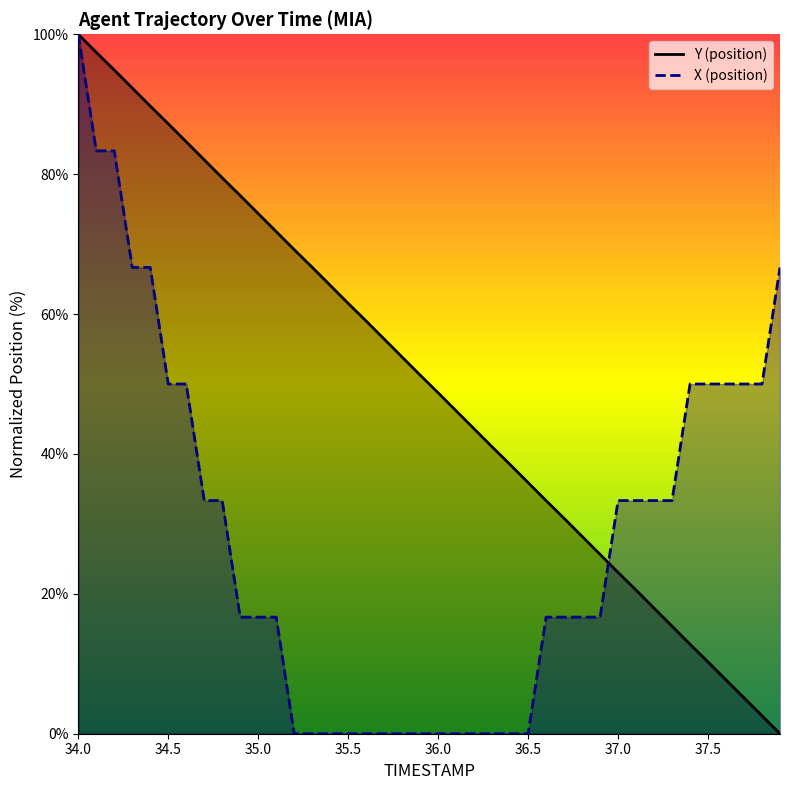

What position from the right is 35.3?

27